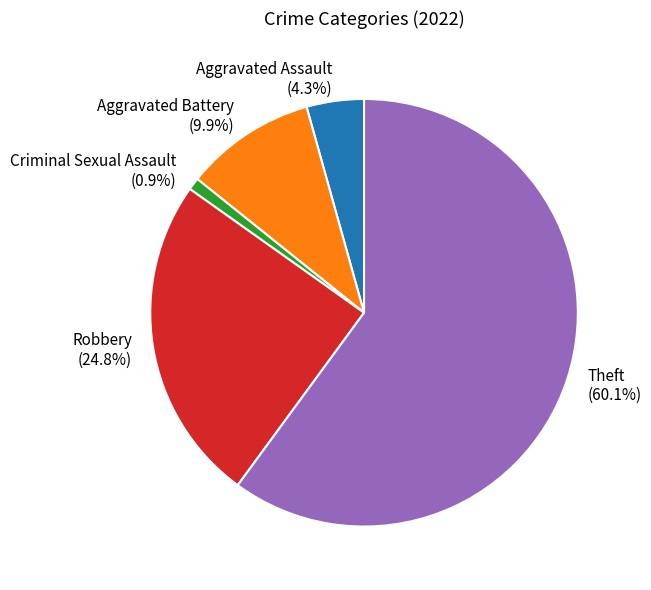

What portion of the pie excludes Aggravated Assault?

95.7%